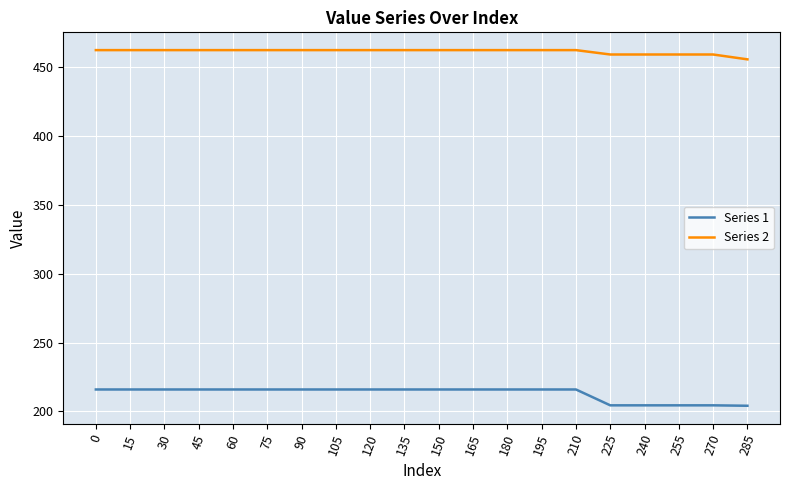

How many series are shown in this chart?

2